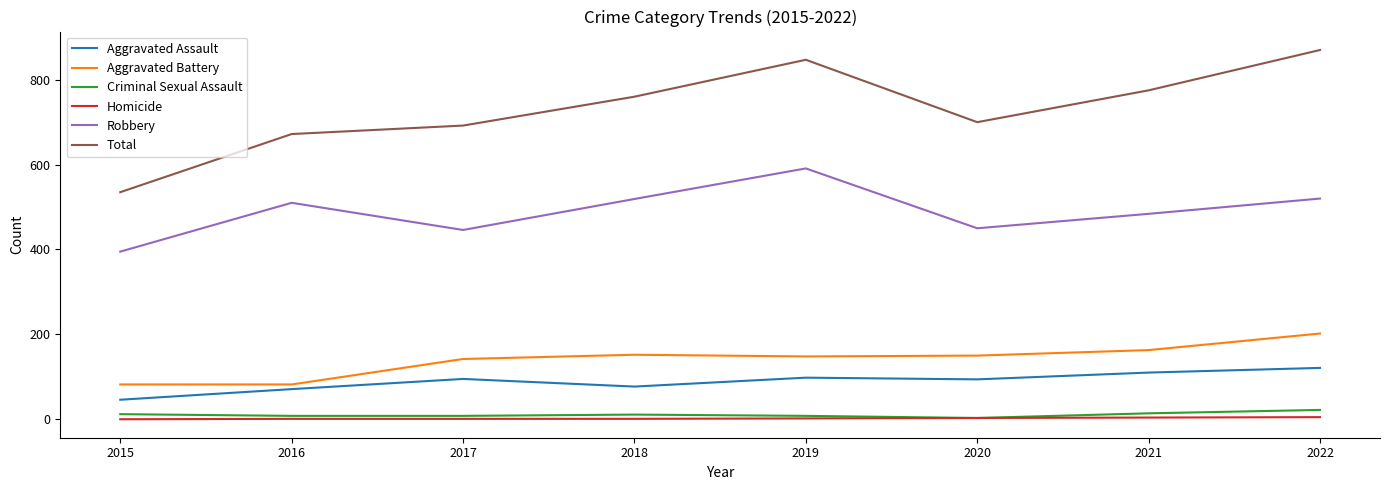

What is the highest value of the Criminal Sexual Assault series?

22